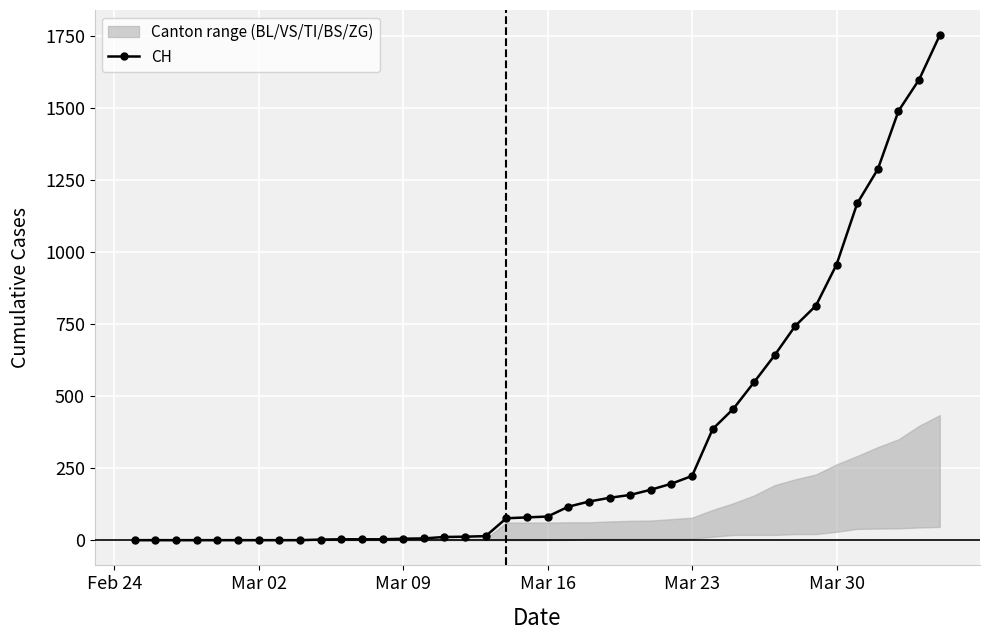

How many data points are less than 82?

20